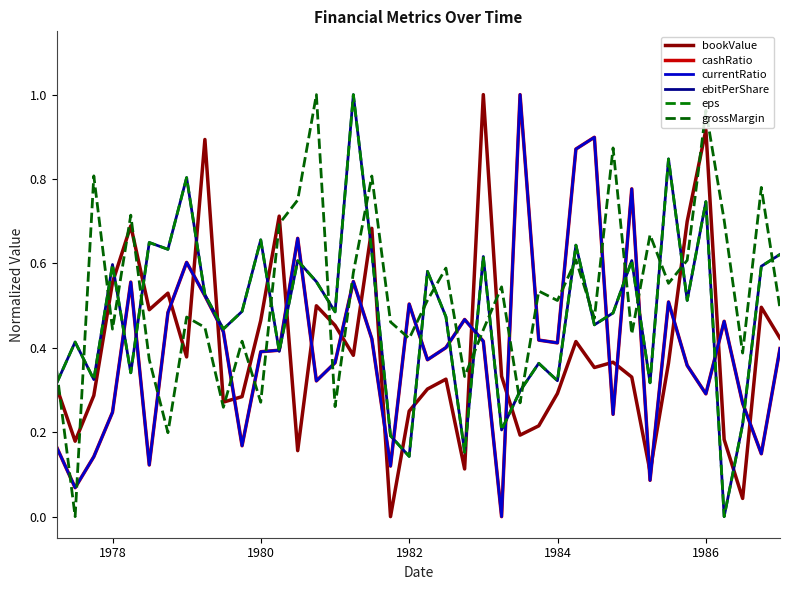

Reading left to right, transcribe all the data shown in this chart.

bookValue: 0.3	0.2	0.3	0.6	0.7	0.5	0.5	0.4	0.9	0.3	0.3	0.5	0.7	0.2	0.5	0.5	0.4	0.7	0.0	0.3	0.3	0.3	0.1	1.0	0.3	0.2	0.2	0.3	0.4	0.4	0.4	0.3	0.1	0.4	0.7	0.9	0.2	0.0	0.5	0.4
cashRatio: 0.2	0.1	0.1	0.2	0.6	0.1	0.5	0.6	0.5	0.4	0.2	0.4	0.4	0.7	0.3	0.4	0.6	0.4	0.1	0.5	0.4	0.4	0.5	0.4	0.0	1.0	0.4	0.4	0.9	0.9	0.2	0.8	0.1	0.5	0.4	0.3	0.5	0.3	0.1	0.4
currentRatio: 0.2	0.1	0.1	0.2	0.6	0.1	0.5	0.6	0.5	0.4	0.2	0.4	0.4	0.7	0.3	0.4	0.6	0.4	0.1	0.5	0.4	0.4	0.5	0.4	0.0	1.0	0.4	0.4	0.9	0.9	0.2	0.8	0.1	0.5	0.4	0.3	0.5	0.3	0.1	0.4
ebitPerShare: 0.3	0.4	0.3	0.6	0.3	0.6	0.6	0.8	0.5	0.4	0.5	0.7	0.4	0.6	0.6	0.5	1.0	0.6	0.2	0.1	0.6	0.5	0.2	0.6	0.2	0.3	0.4	0.3	0.6	0.5	0.5	0.6	0.3	0.8	0.5	0.7	0.0	0.2	0.6	0.6
eps: 0.3	0.4	0.3	0.6	0.3	0.6	0.6	0.8	0.5	0.4	0.5	0.7	0.4	0.6	0.6	0.5	1.0	0.6	0.2	0.1	0.6	0.5	0.2	0.6	0.2	0.3	0.4	0.3	0.6	0.5	0.5	0.6	0.3	0.8	0.5	0.7	0.0	0.2	0.6	0.6
grossMargin: 0.3	0.0	0.8	0.4	0.7	0.4	0.2	0.5	0.4	0.3	0.4	0.3	0.7	0.8	1.0	0.3	0.6	0.8	0.5	0.4	0.5	0.6	0.3	0.4	0.5	0.3	0.5	0.5	0.6	0.5	0.9	0.4	0.7	0.6	0.6	1.0	0.7	0.4	0.8	0.5